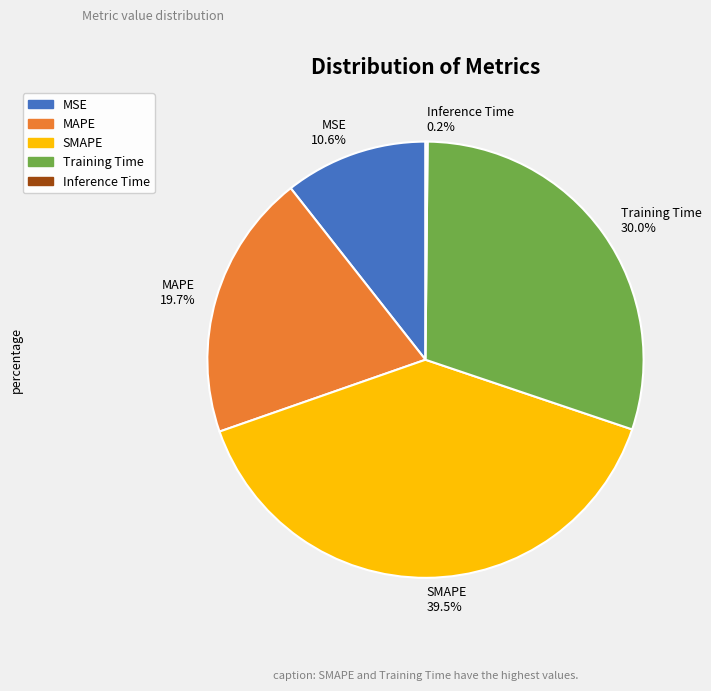

Does SMAPE account for over 50% of the chart?

No